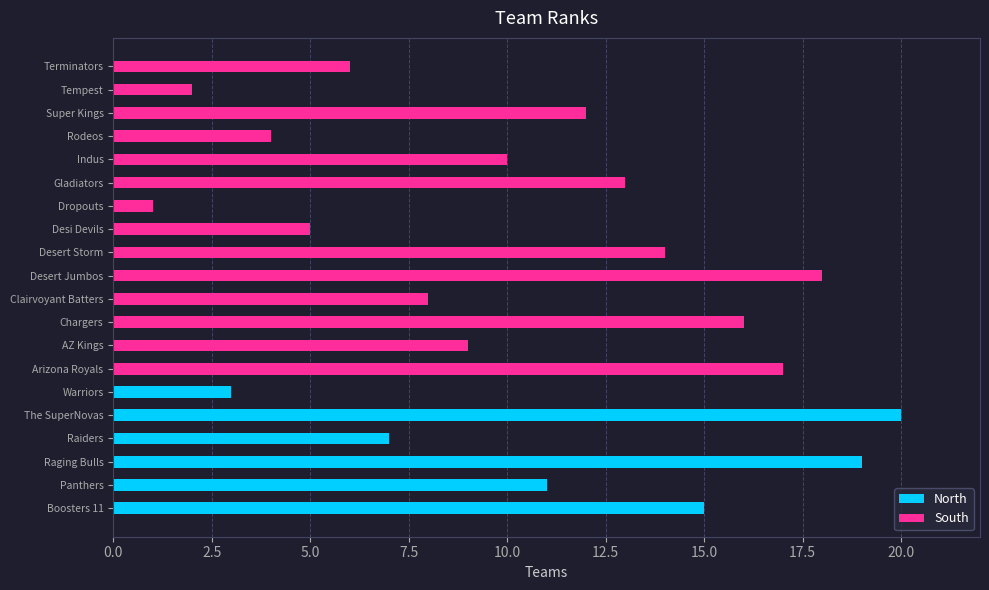

Is it true that the value at AZ Kings is 2?

False